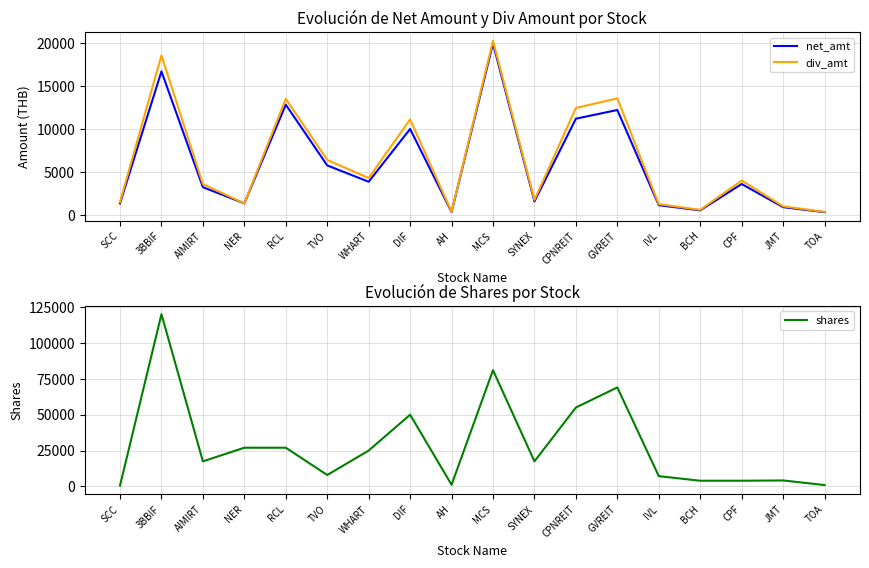

Reading right to left, what are all the values shown in this chart?

net_amt: TOA=324.0	JMT=907.2	CPF=3600.0	BCH=540.0	IVL=1134.0	GVREIT=12202.6	CPNREIT=11192.0	SYNEX=1575.0	MCS=19926.0	AH=339.6	DIF=9999.0	WHART=3863.2	TVO=5760.0	RCL=12825.0	NER=1350.0	AIMIRT=3228.8	3BBIF=16691.4	SCC=1350.0
div_amt: TOA=360.0	JMT=1008.0	CPF=4000.0	BCH=600.0	IVL=1260.0	GVREIT=13558.5	CPNREIT=12435.5	SYNEX=1750.0	MCS=20250.0	AH=372.0	DIF=11110.0	WHART=4292.5	TVO=6400.0	RCL=13500.0	NER=1350.0	AIMIRT=3587.5	3BBIF=18546.0	SCC=1500.0
shares: TOA=1000.0	JMT=4200.0	CPF=4000.0	BCH=4000.0	IVL=7200.0	GVREIT=69000.0	CPNREIT=55000.0	SYNEX=17500.0	MCS=81000.0	AH=1200.0	DIF=50000.0	WHART=25000.0	TVO=8000.0	RCL=27000.0	NER=27000.0	AIMIRT=17500.0	3BBIF=120000.0	SCC=600.0